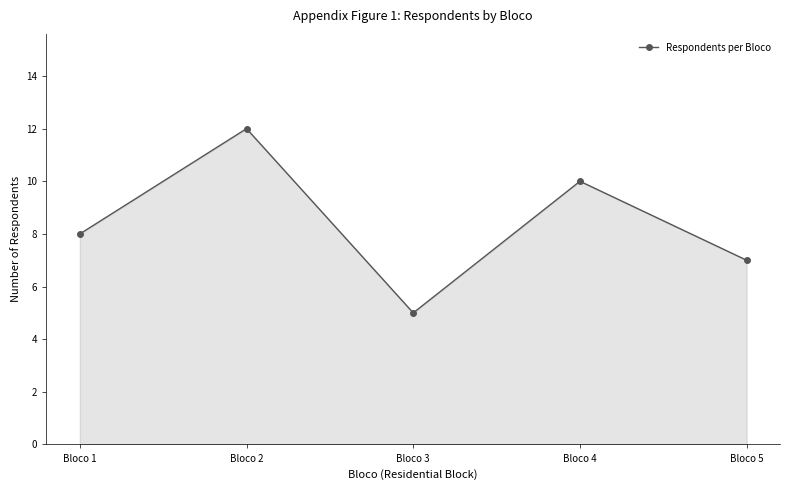

Does the chart have visible grid lines?

No